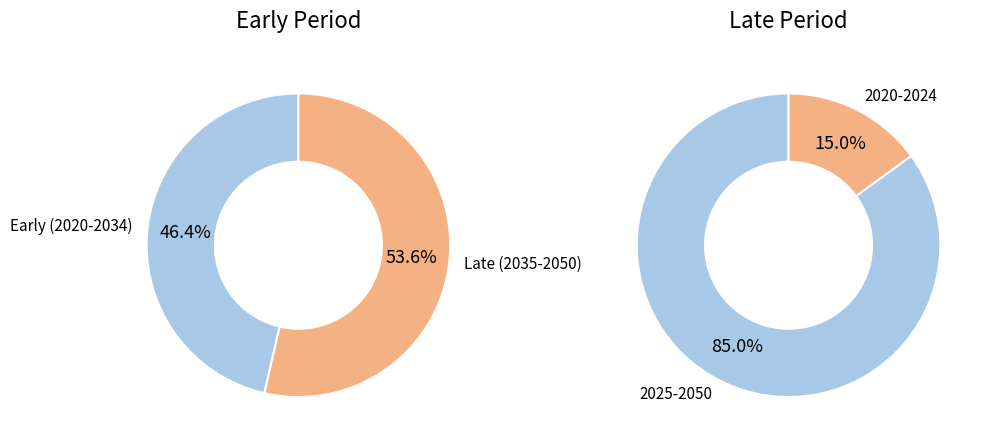

Does 2032 represent more than half of the total?

No